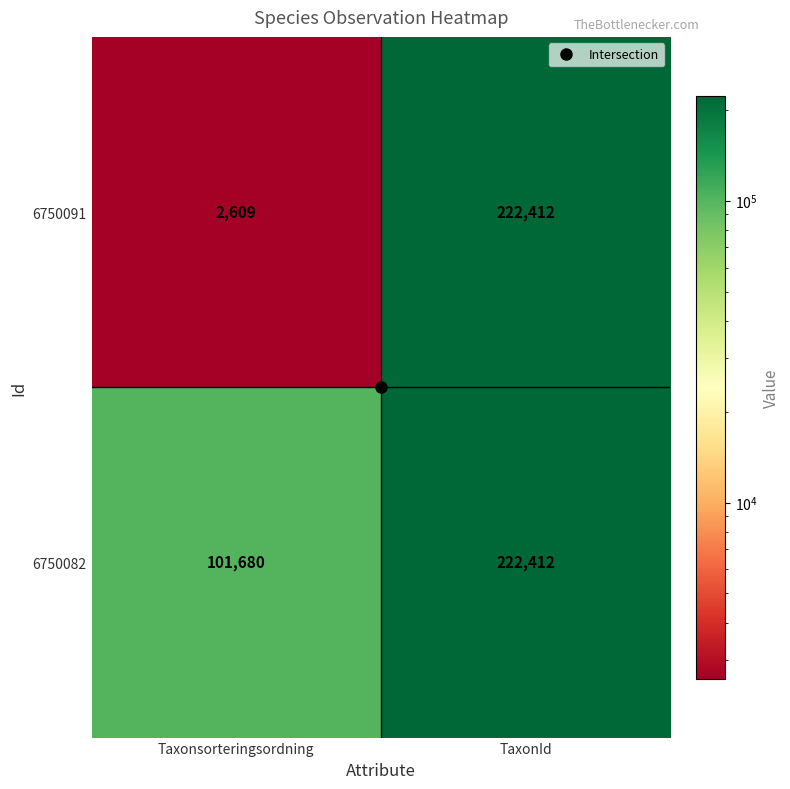

Where is 6750082 nearest to the value 162046?

Taxonsorteringsordning